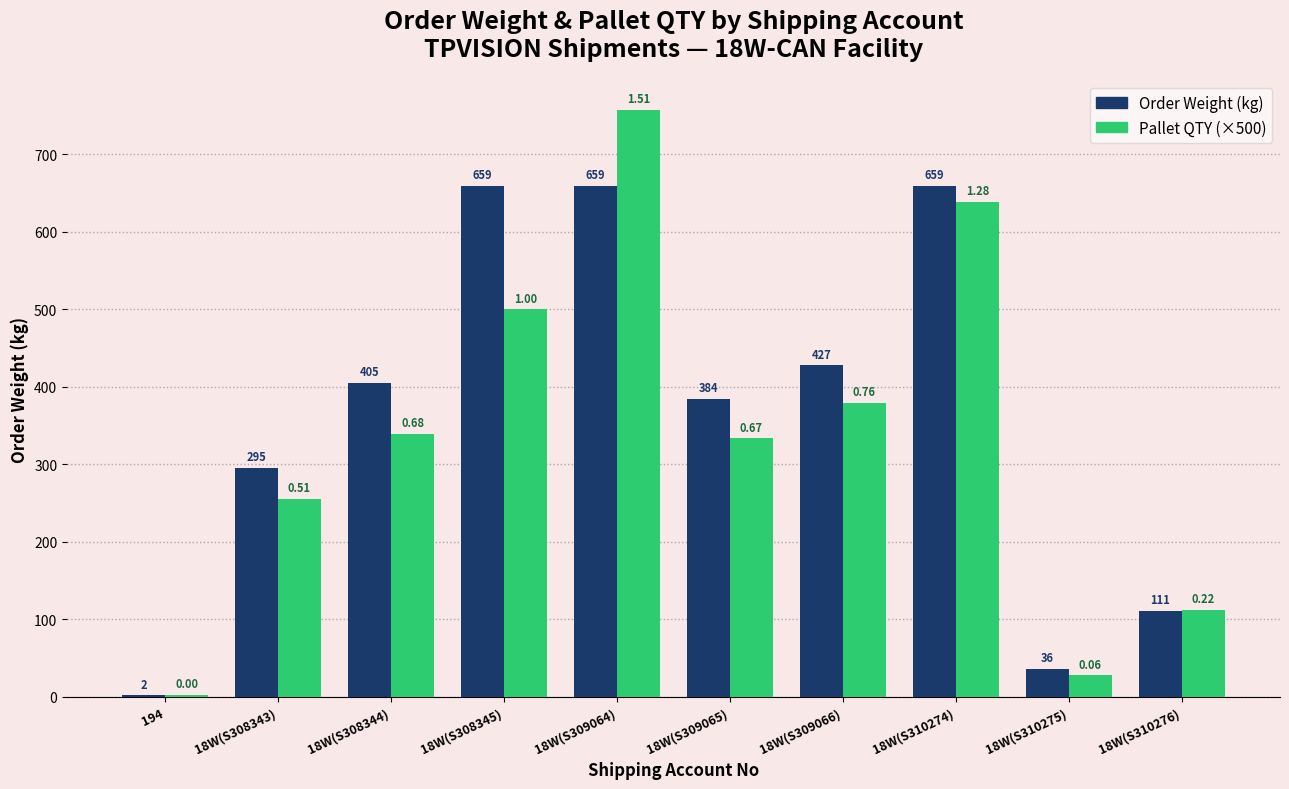

Reading left to right, extract all data points from this chart.

Order Weight: 194=2.0	18W(S308343)=295.5	18W(S308344)=404.7	18W(S308345)=659.4	18W(S309064)=659.1	18W(S309065)=384.3	18W(S309066)=427.4	18W(S310274)=659.4	18W(S310275)=36.4	18W(S310276)=111.4
Pallet QTY (×500): 194=2.4	18W(S308343)=255.6	18W(S308344)=338.9	18W(S308345)=500.0	18W(S309064)=756.7	18W(S309065)=333.3	18W(S309066)=379.0	18W(S310274)=638.9	18W(S310275)=27.8	18W(S310276)=112.0